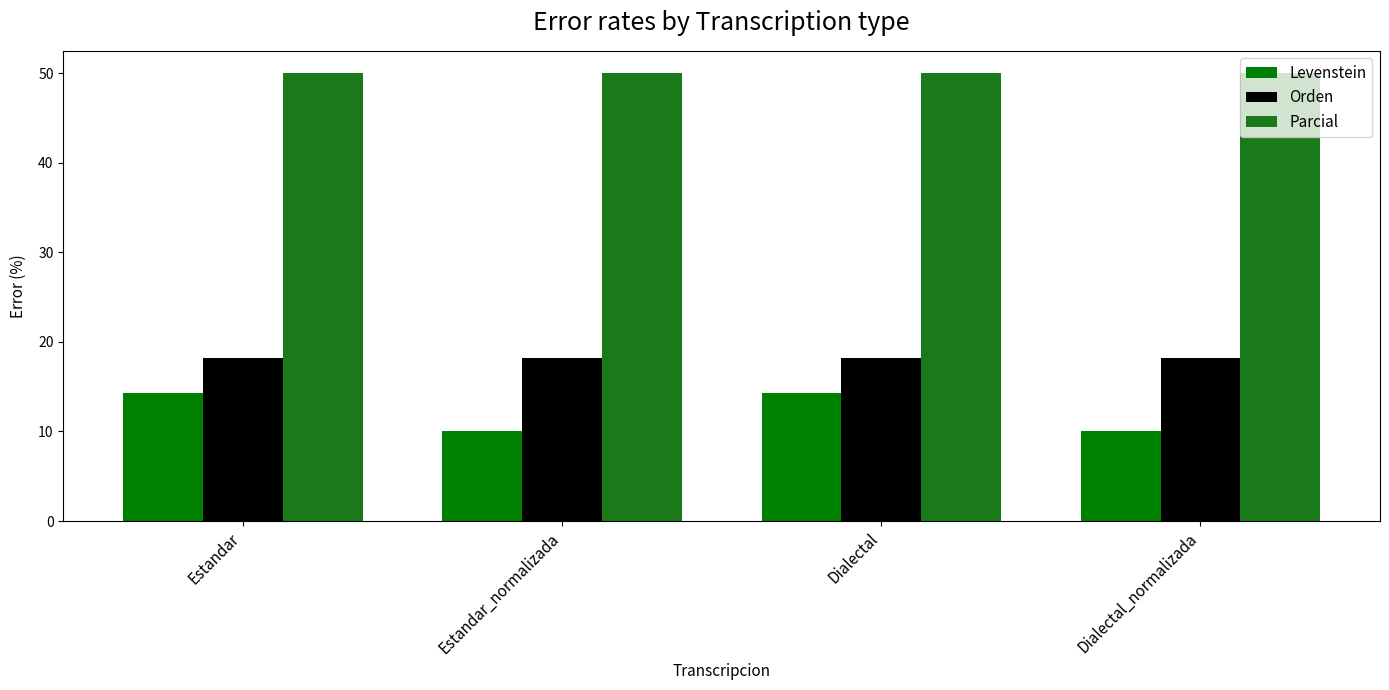

Between Dialectal and Dialectal_normalizada, which series saw the biggest shift?

Levenstein